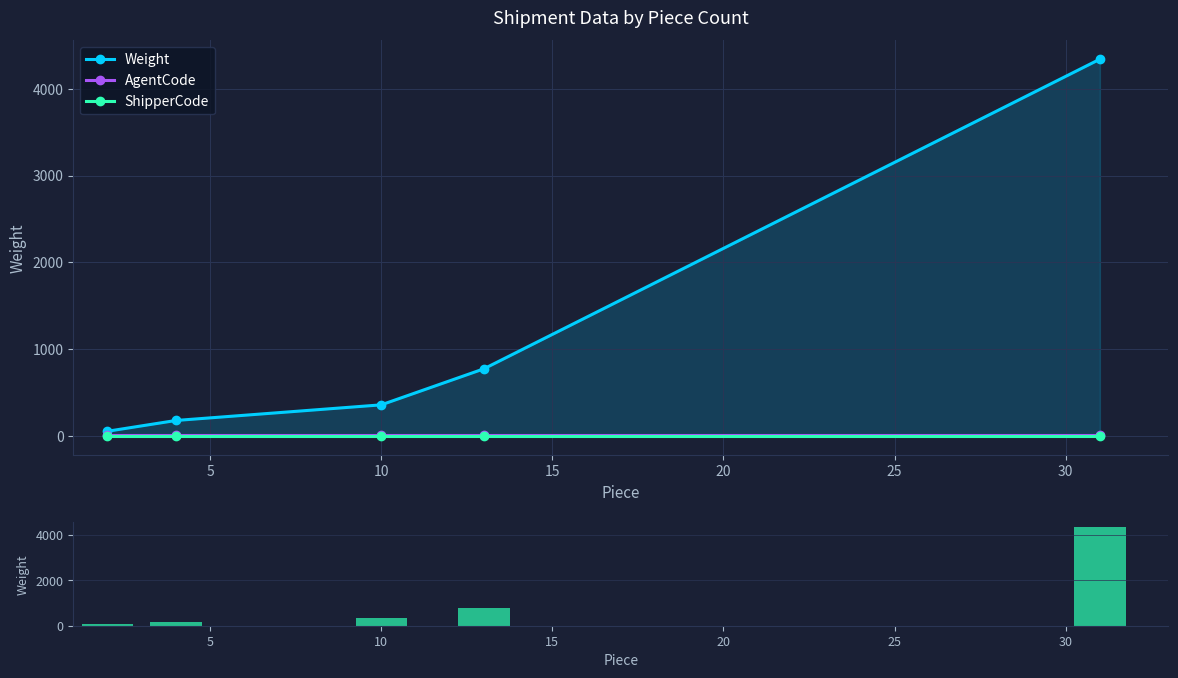

What is the total value across all series at 10?

382.4